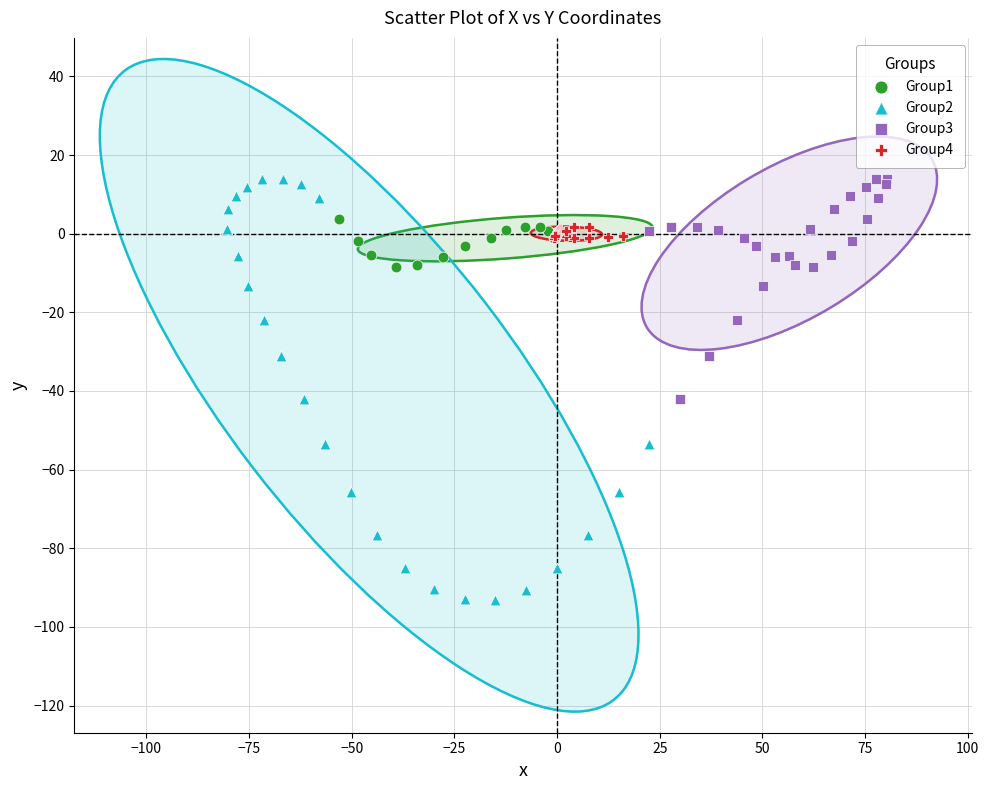

Which series contains the lowest Y value?

Group2